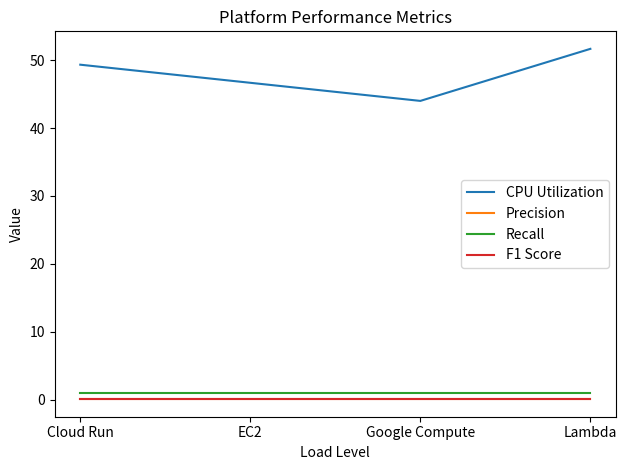

What are all the series names shown in the legend?

CPU Utilization, Precision, Recall, F1 Score